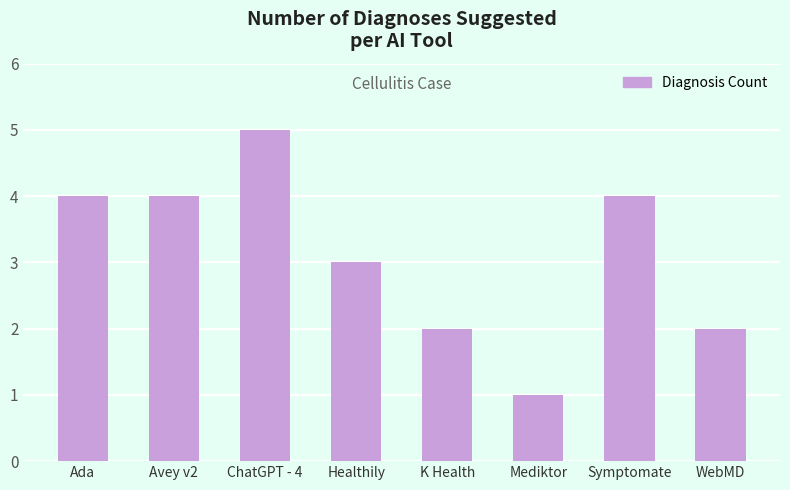

What is the change in value from ChatGPT - 4 to Healthily?

-2